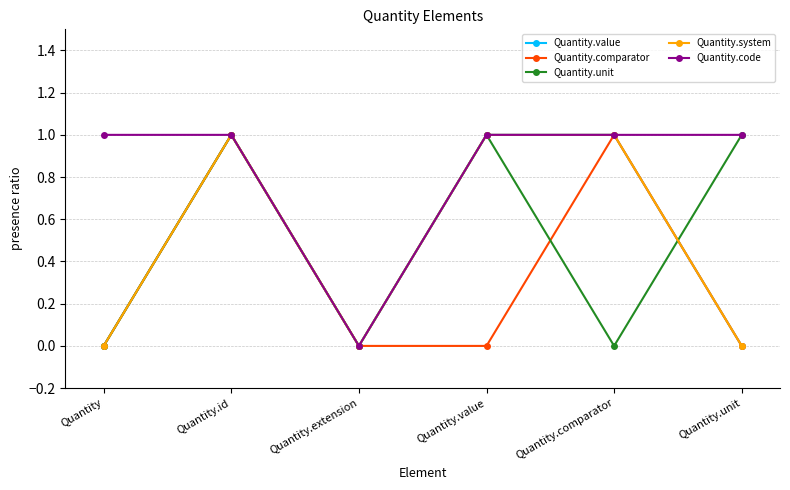

Which series ends up on top after the final intersection of Quantity.unit and Quantity.system?

Quantity.unit